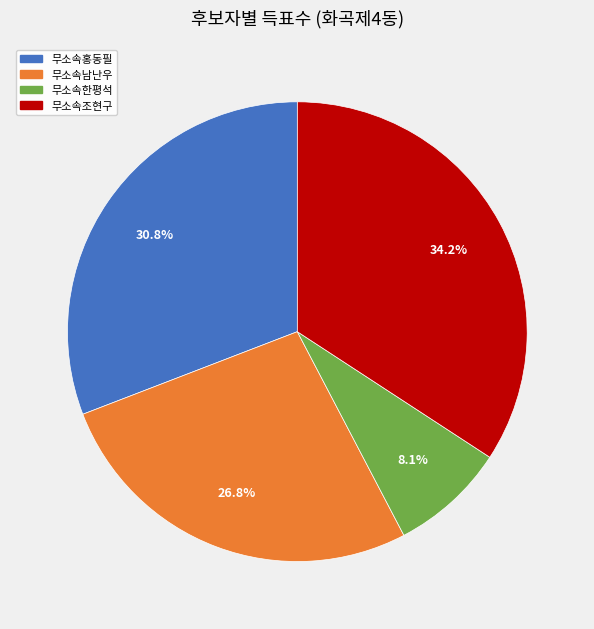

True or false: 무소속조현구 accounts for 34% of the total.

True